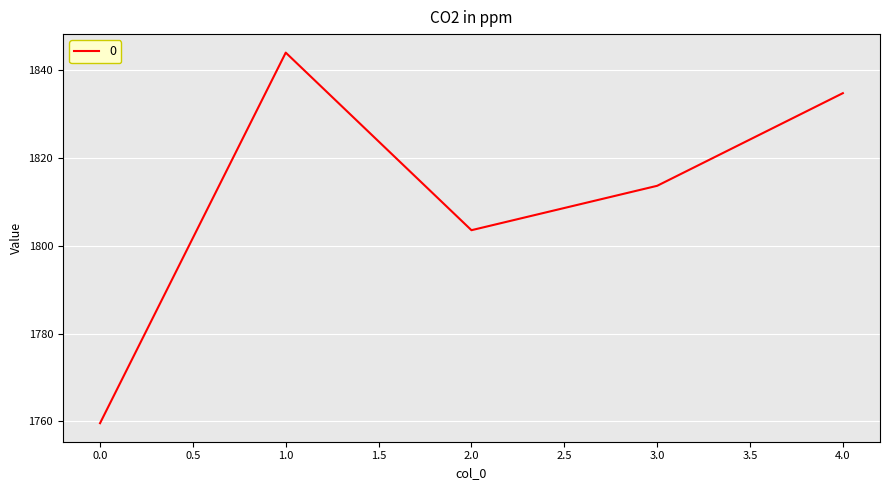

Where is the data nearest to the value 1801?

2.0